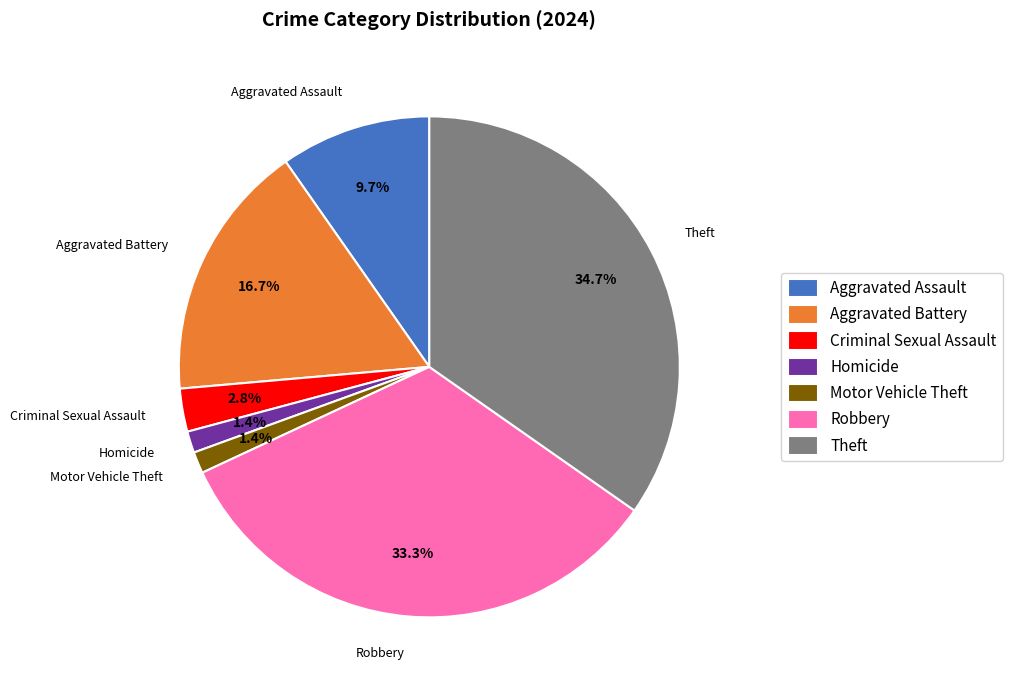

Which has a higher value, Aggravated Battery or Theft?

Theft